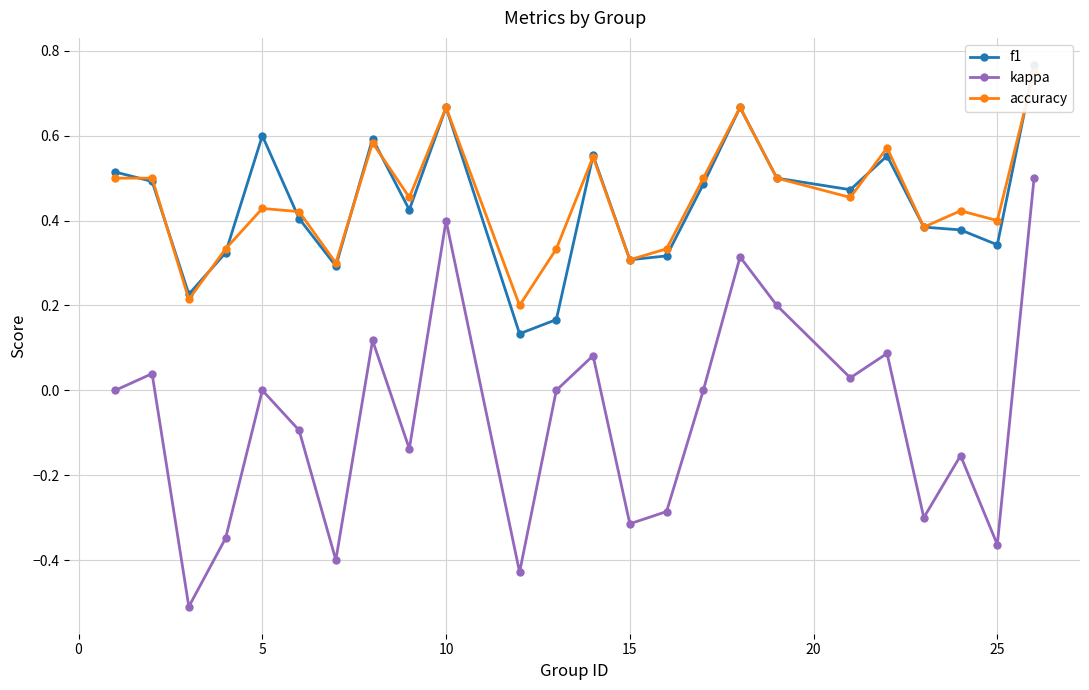

Which series has the largest range (max minus min)?

kappa